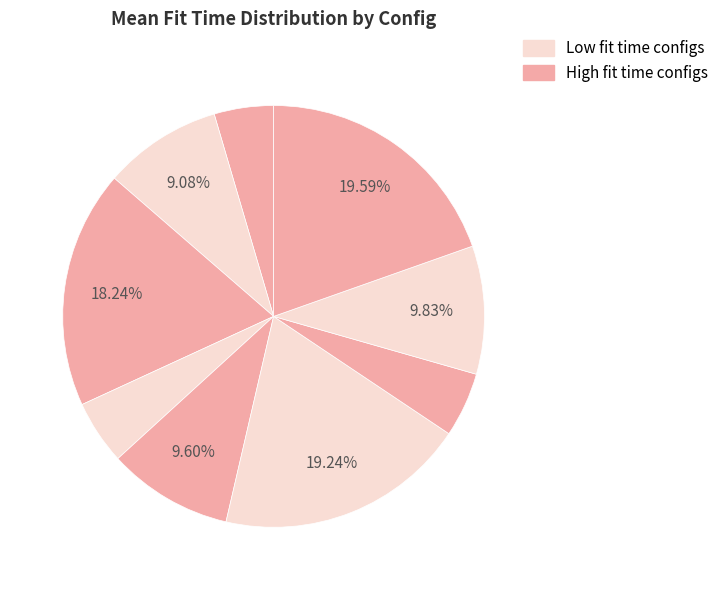

To the nearest percent, what is the difference between the largest and smallest slice percentages?

15%